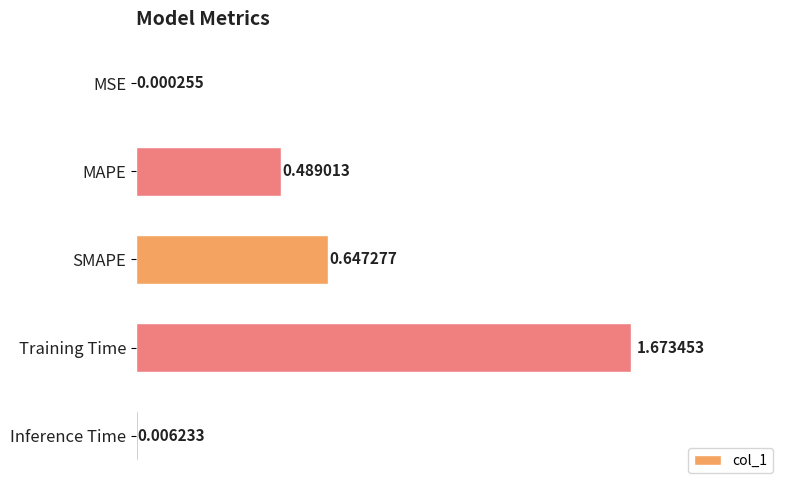

At which label is the value closest to 0?

MSE